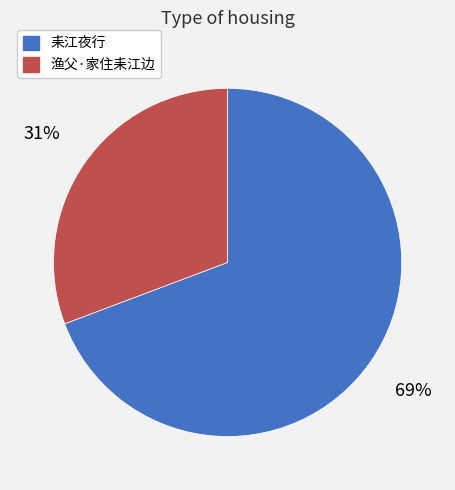

Which has a higher value, 渔父·家住耒江边 or 耒江夜行?

耒江夜行